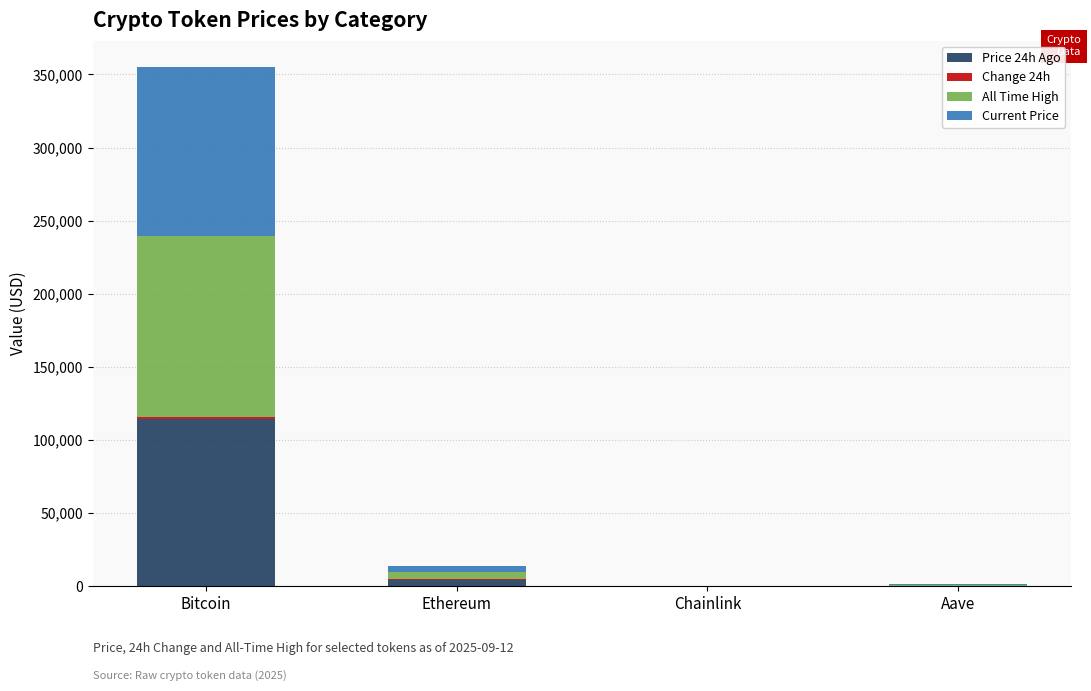

How many distinct data groups are displayed?

4